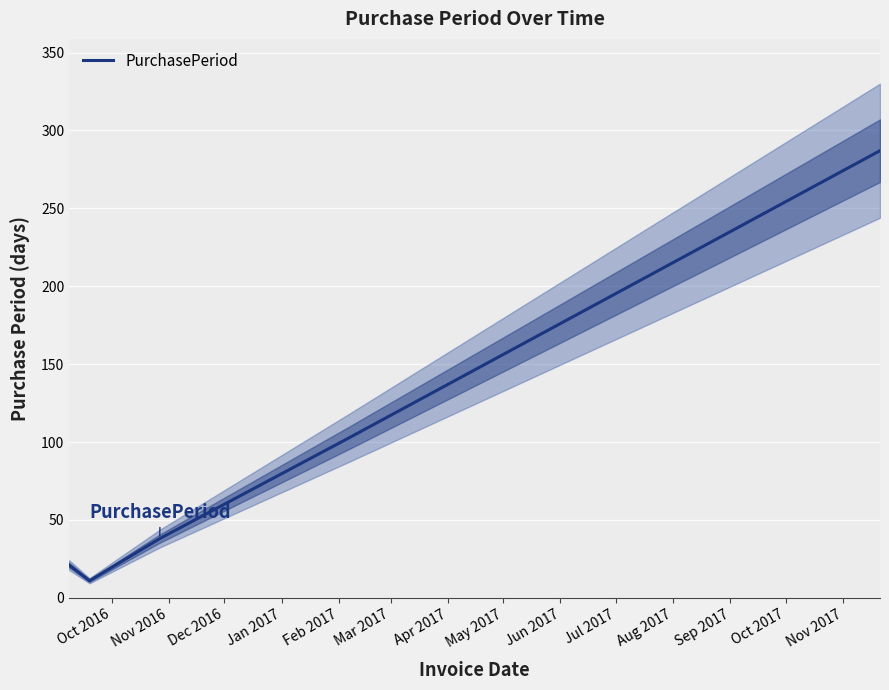

What is the minimum value for PurchasePeriod?

11